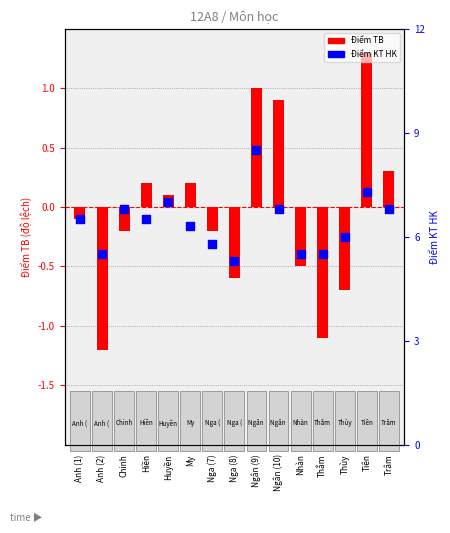

Which series reaches the maximum Y coordinate?

Điểm KT HK